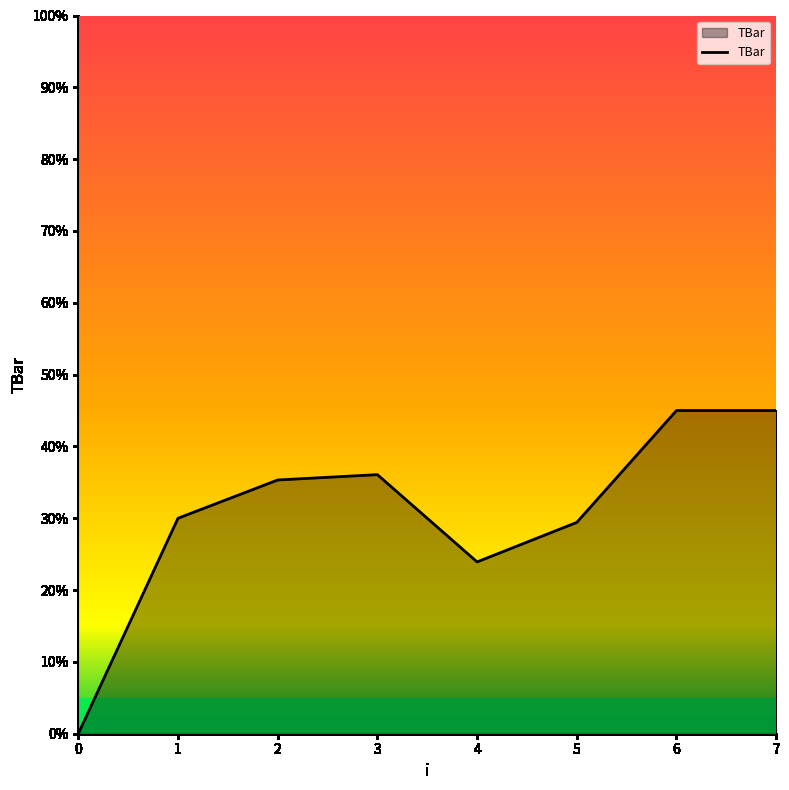

How many values are below 35?

4